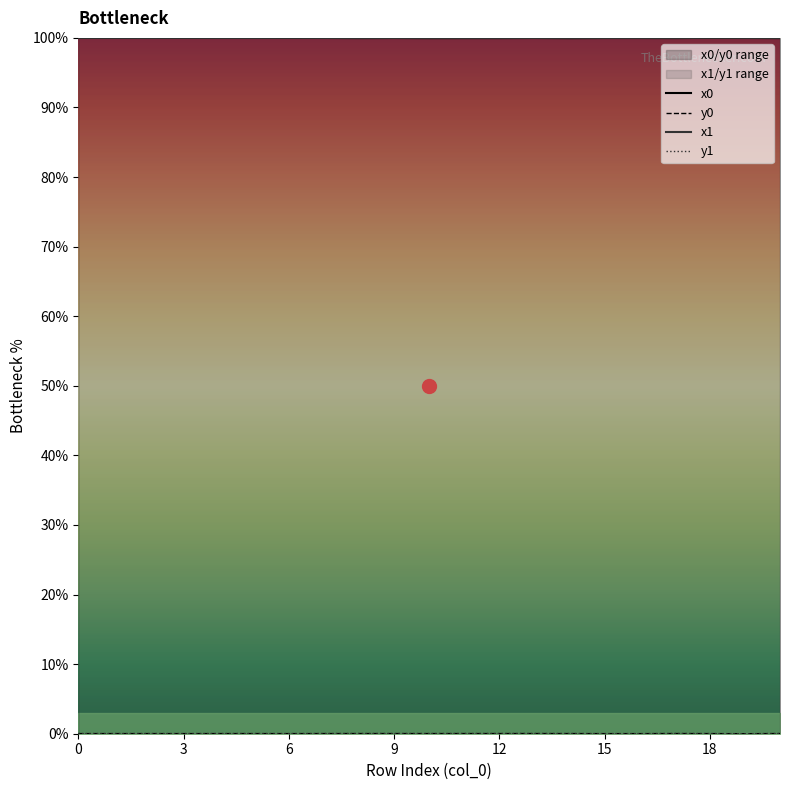

True or false: x0 has a value of 145.8 at 15.

False